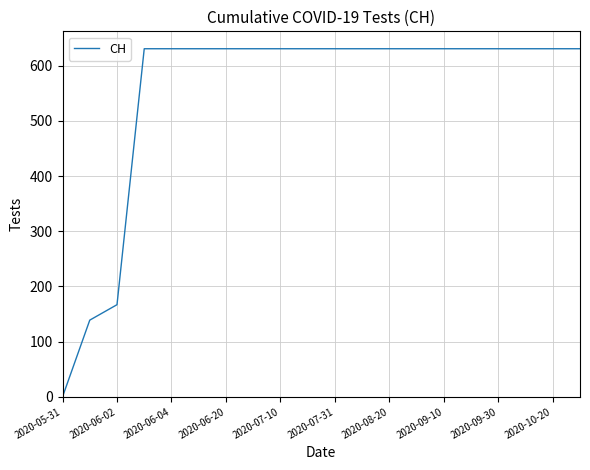

What is the maximum value shown in the chart?

631